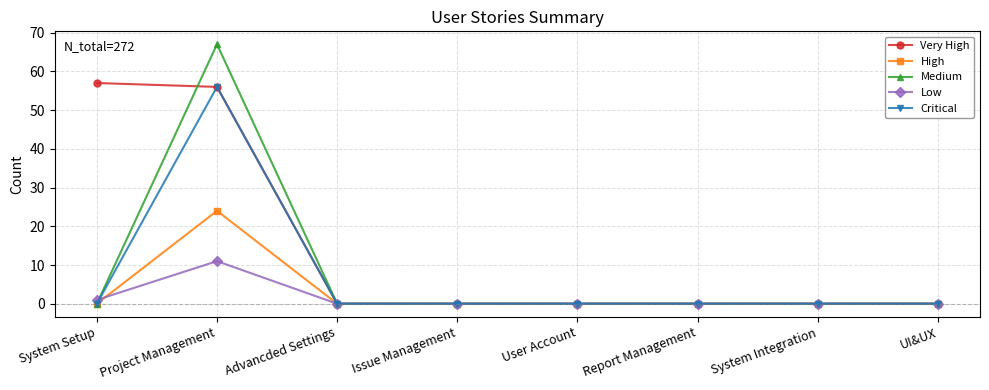

How many categories are shown in the chart?

8